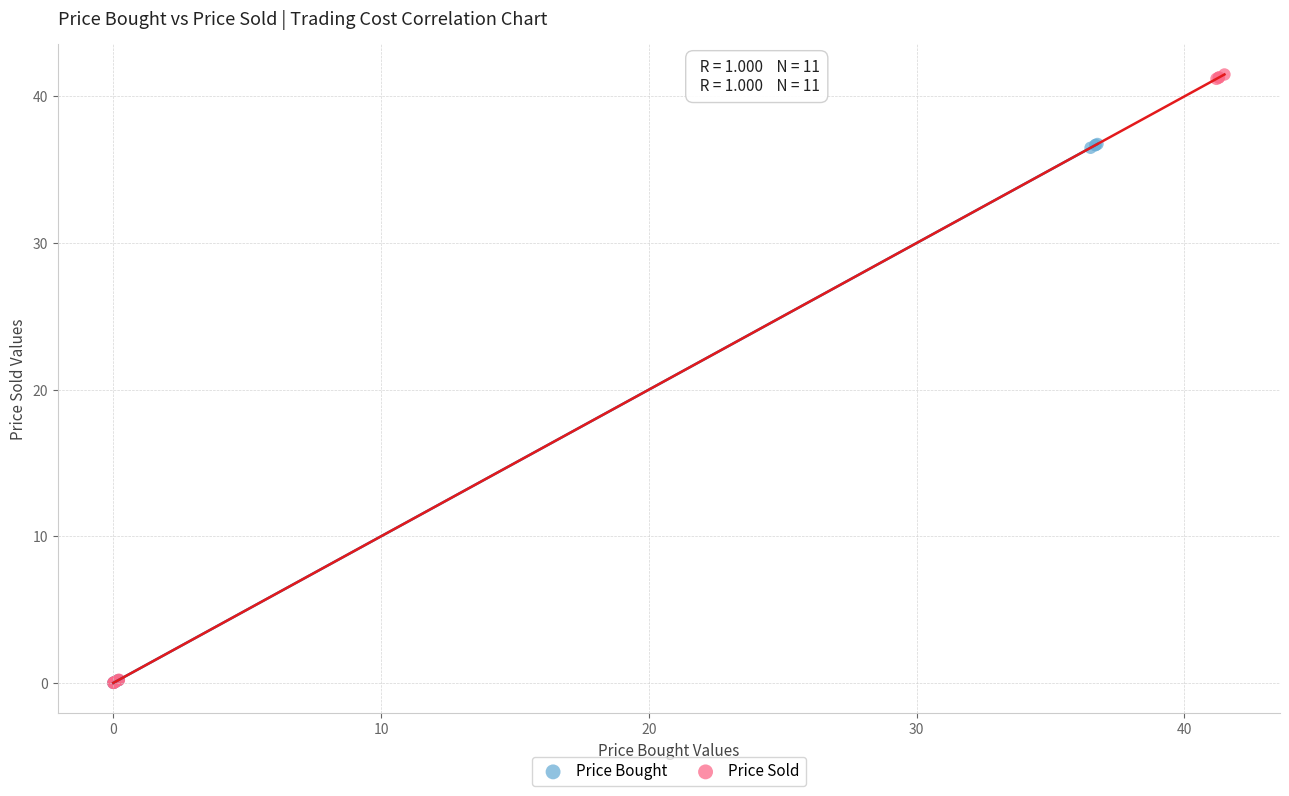

Which series has the widest spread of Y values?

Price Sold